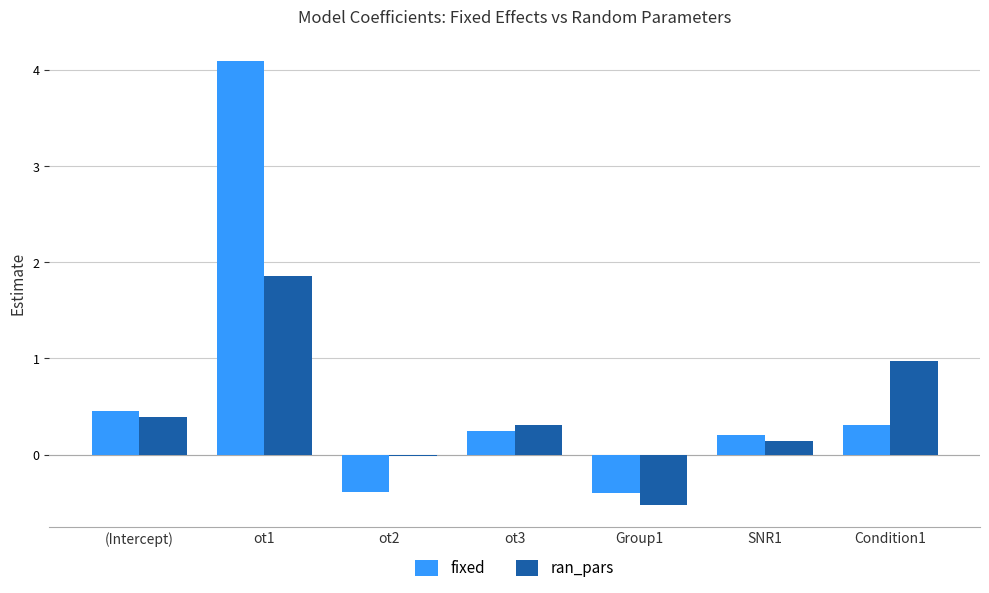

What is the spread (max minus min) of values at SNR1?

0.1